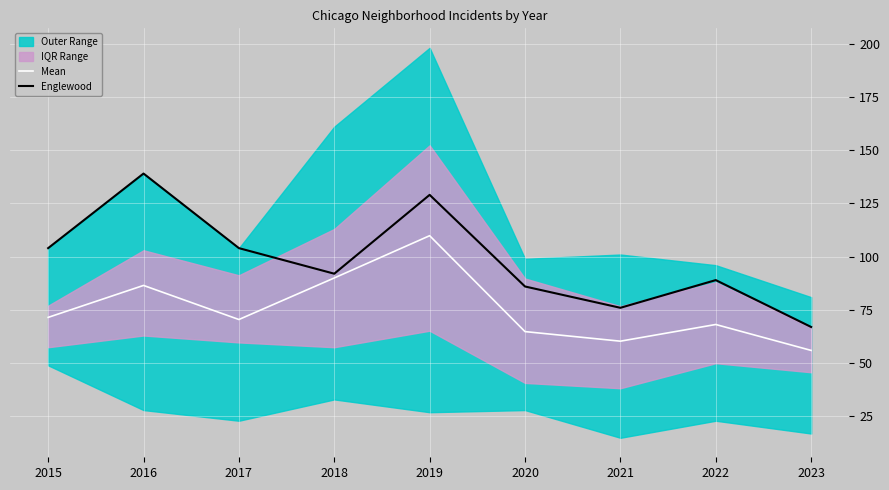

Is it true that Mean equals 21.2 at 2022?

False